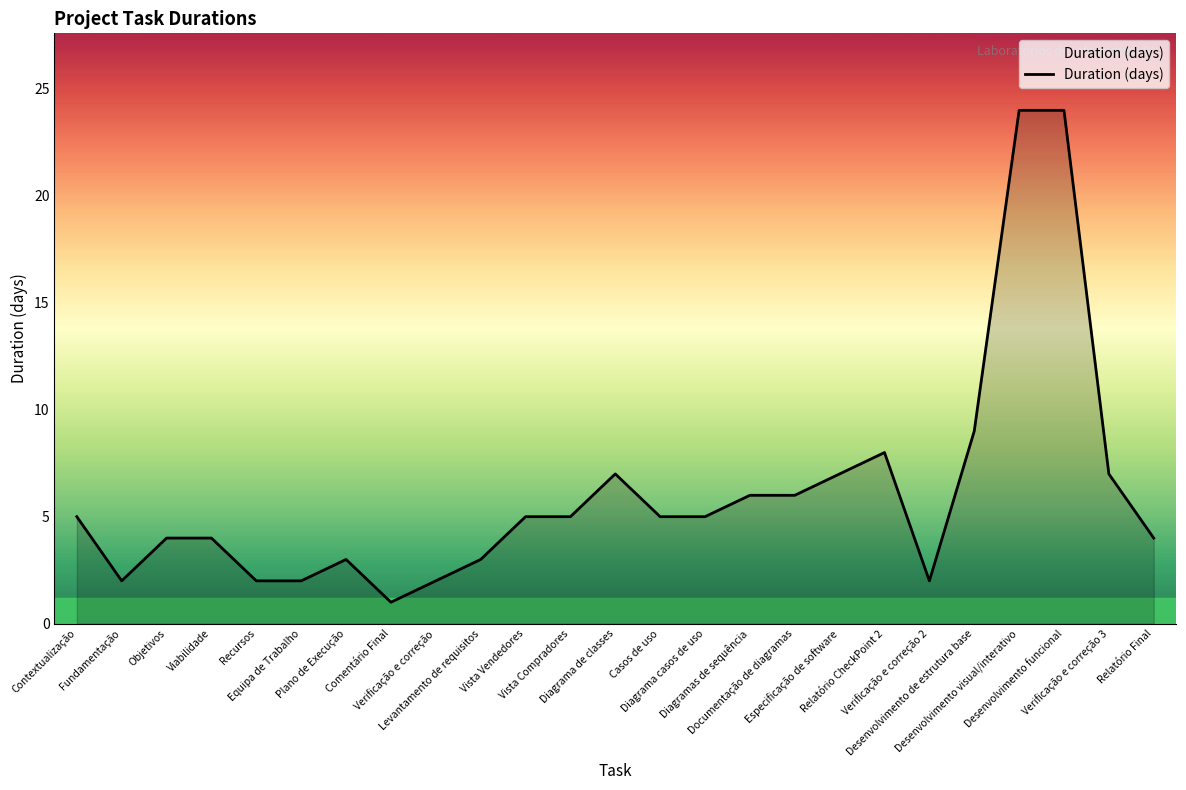

Where is the data nearest to the value 12?

Desenvolvimento de estrutura base